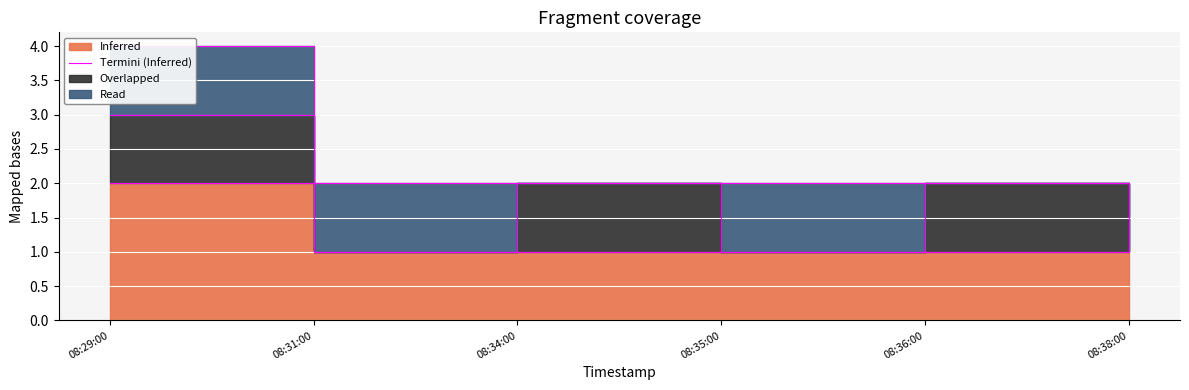

Reading left to right, list all the values displayed in this chart.

08:29:00=2	08:31:00=1	08:34:00=1	08:35:00=1	08:36:00=1	08:38:00=1